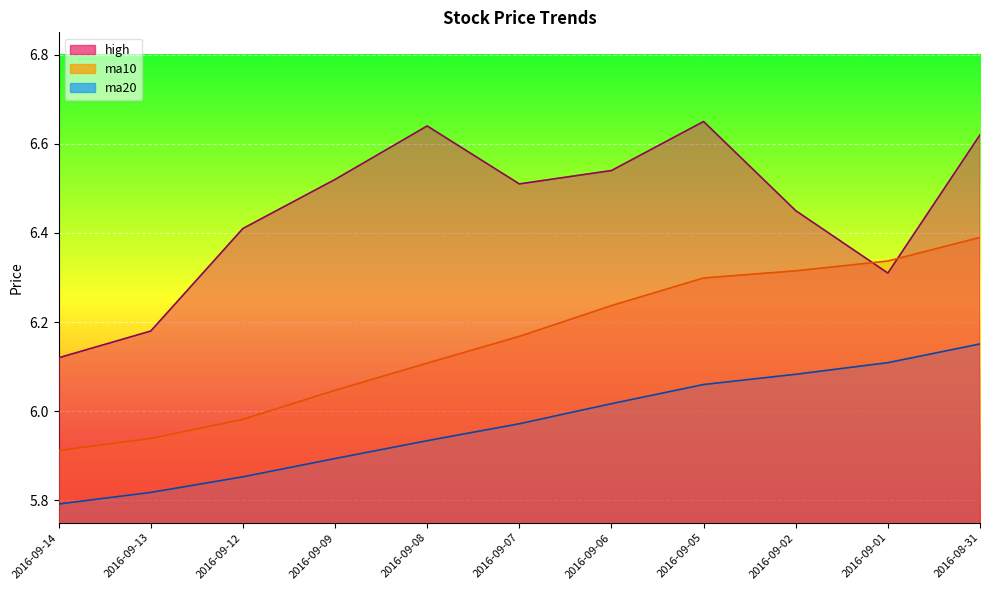

The value of ma10 at 2016-09-02 is 2.5. True or false?

False